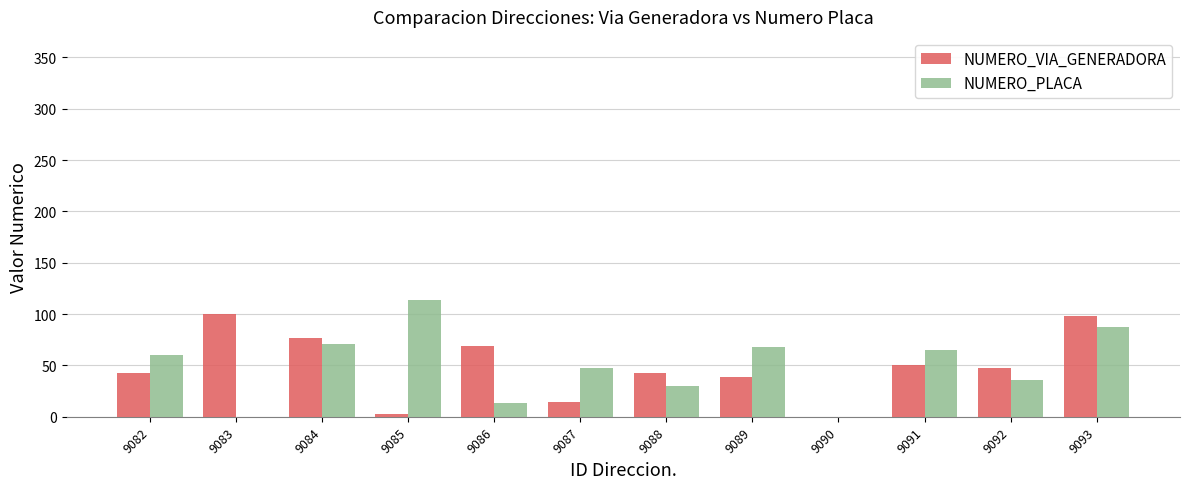

Reading right to left, what are all the values shown in this chart?

NUMERO_VIA_GENERADORA: 98	48	50	0	39	43	14	69	3	77	100	43
NUMERO_PLACA: 87	36	65	0	68	30	48	13	114	71	0	60